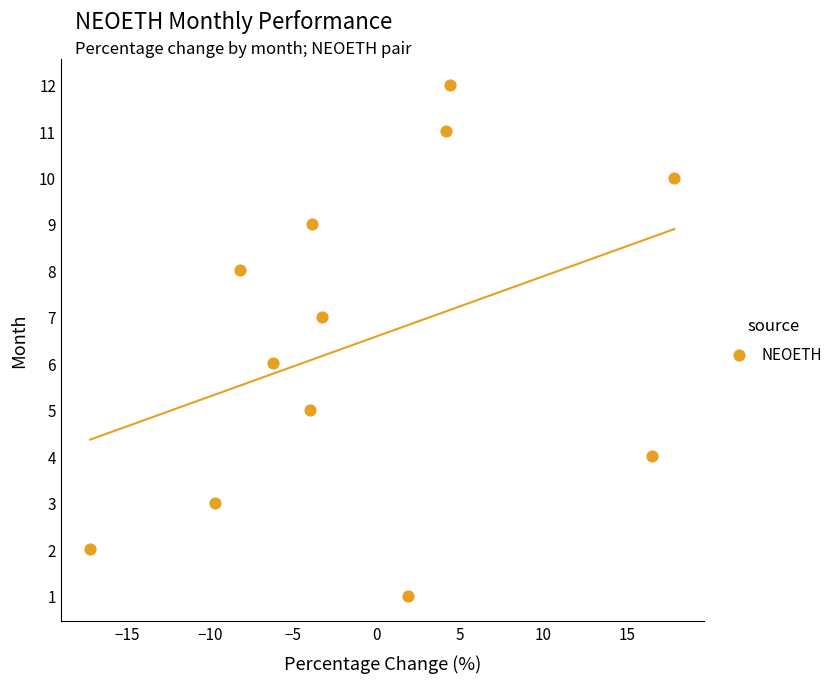

What is the range of Y values (max minus min)?

11